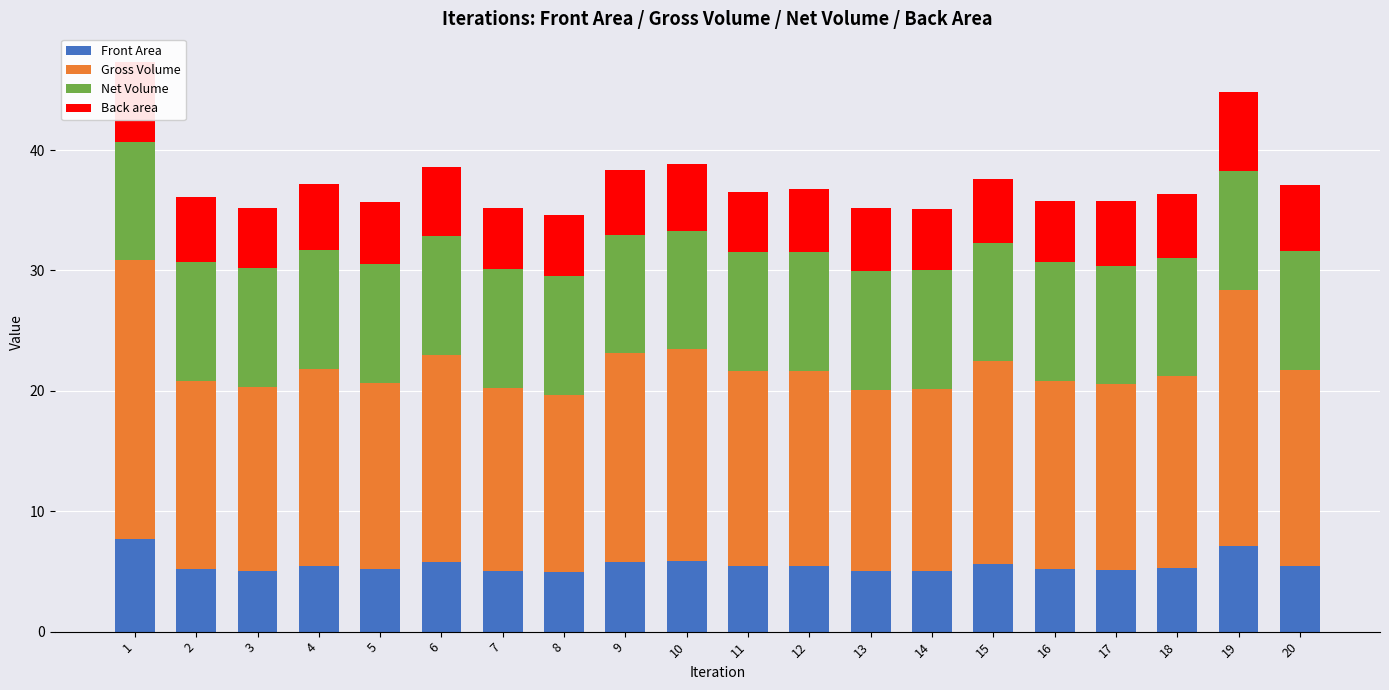

What is the highest value of the Back area series?

6.6